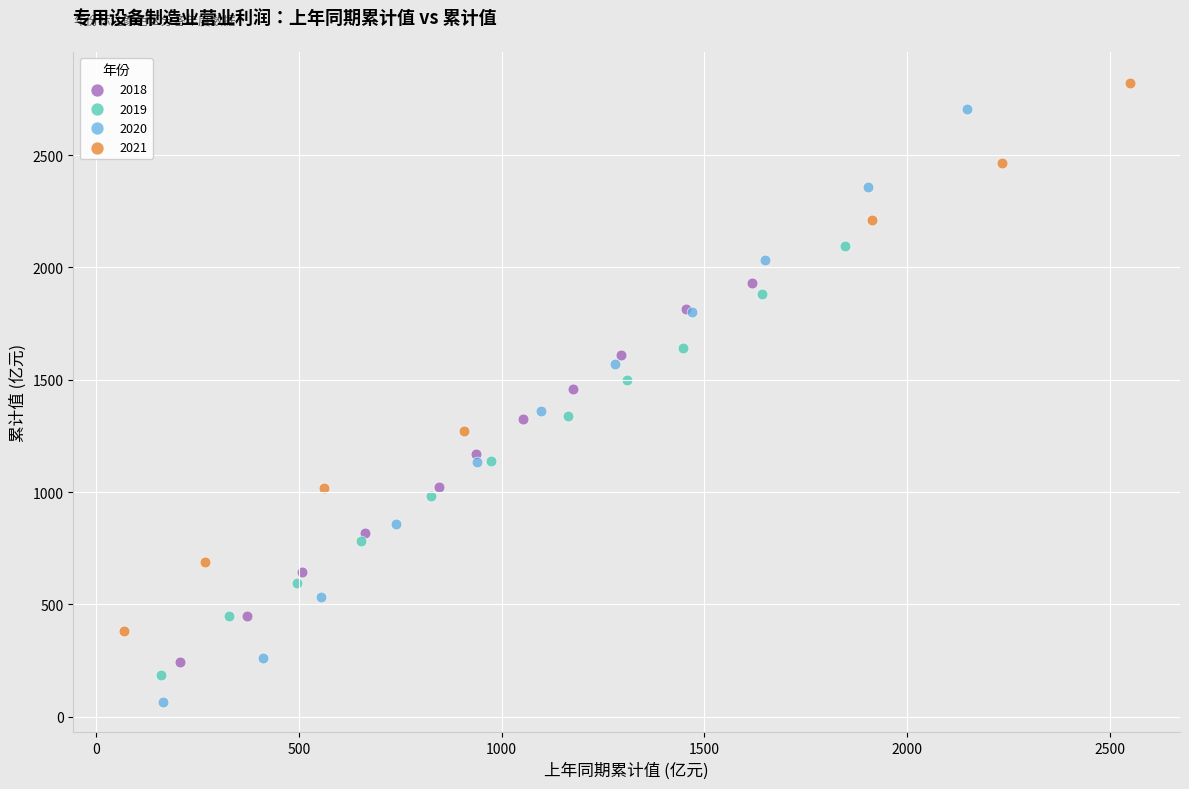

Which series has the widest spread of Y values?

2020